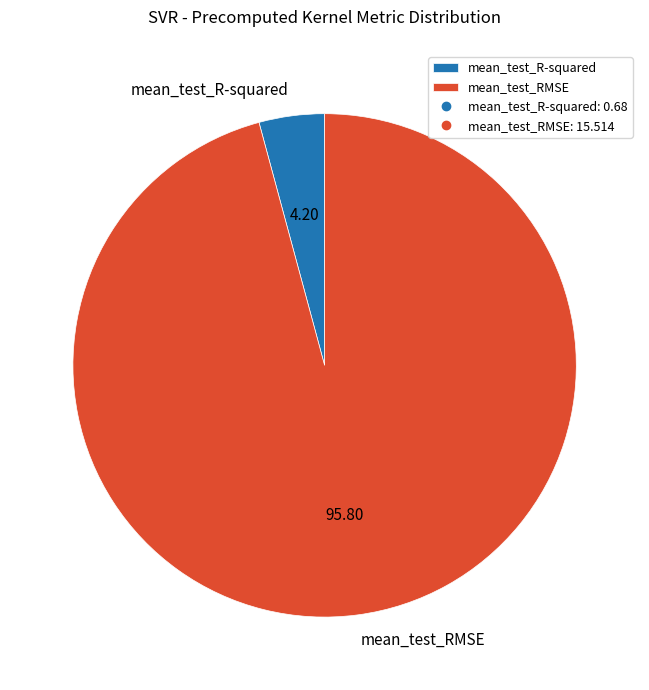

The mean_test_RMSE slice represents 96% of the pie. True or false?

True